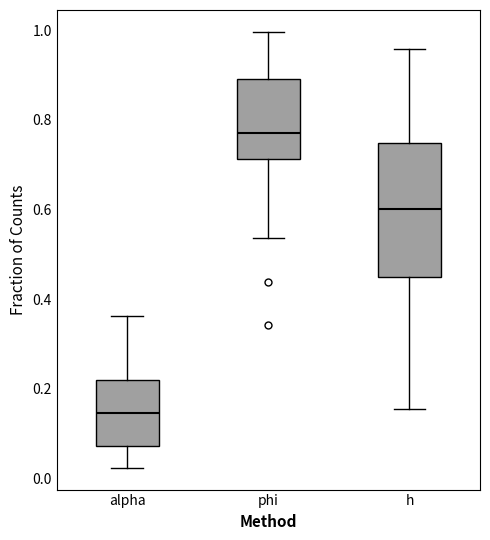

Where is the upper edge of the box for h on the y-axis? The values are not printed on the chart, so give them approximately, as read against the axis.

0.74